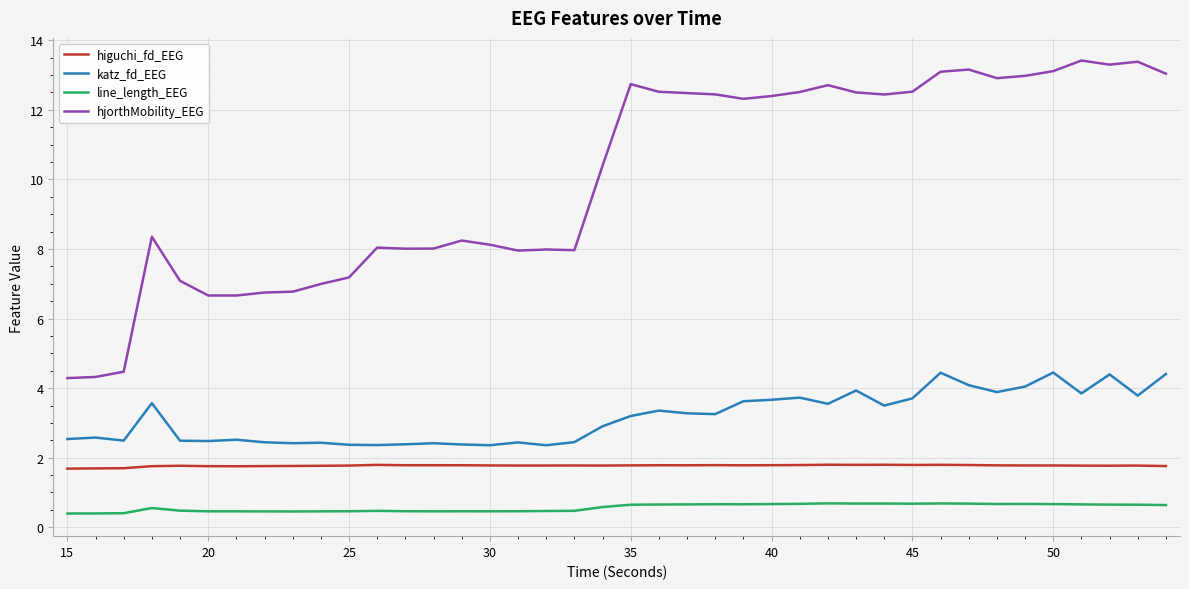

Which series has the widest spread of values?

hjorthMobility_EEG